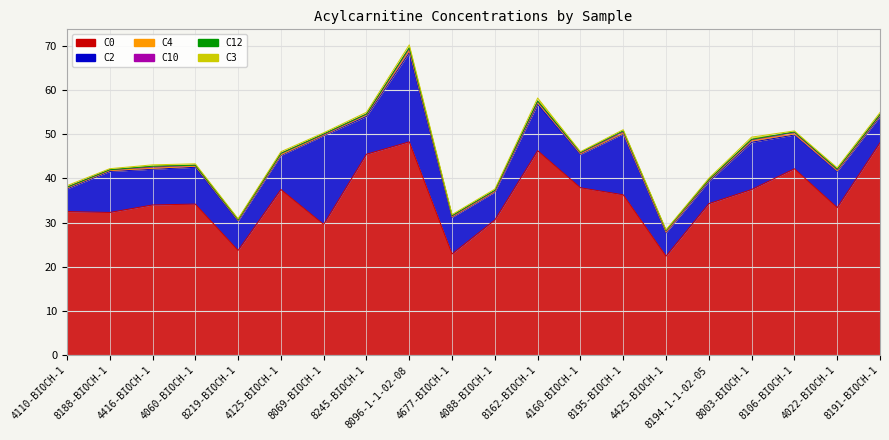

List the series in order of their peak value, highest first.

C0, C2, C3, C10, C4, C12